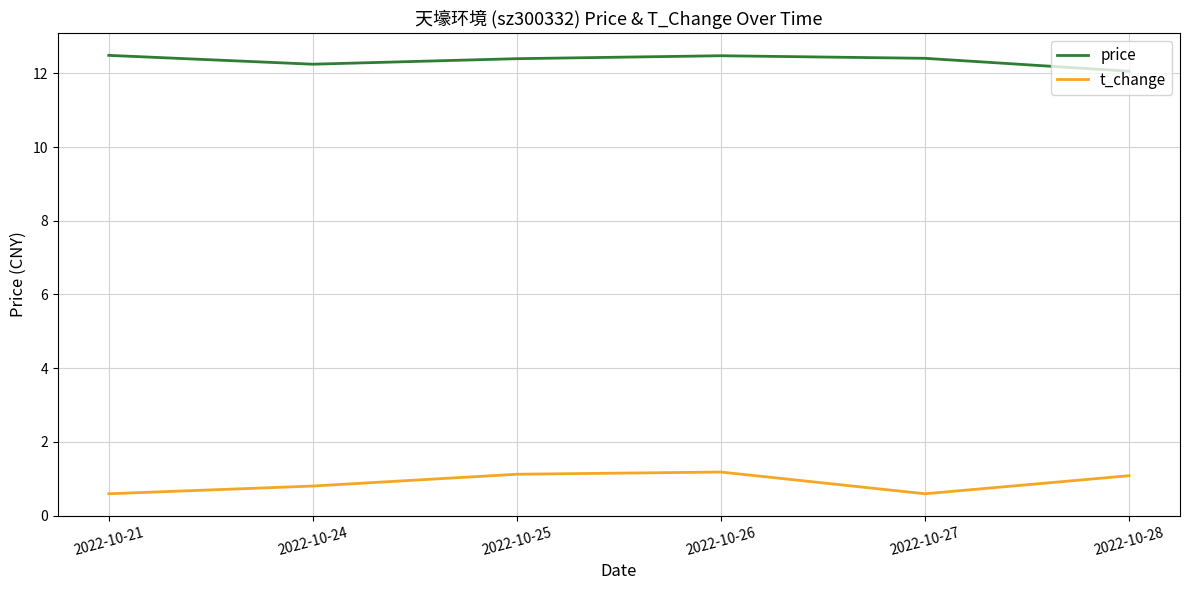

What is the difference between the price values at 2022-10-28 and 2022-10-21?

0.4